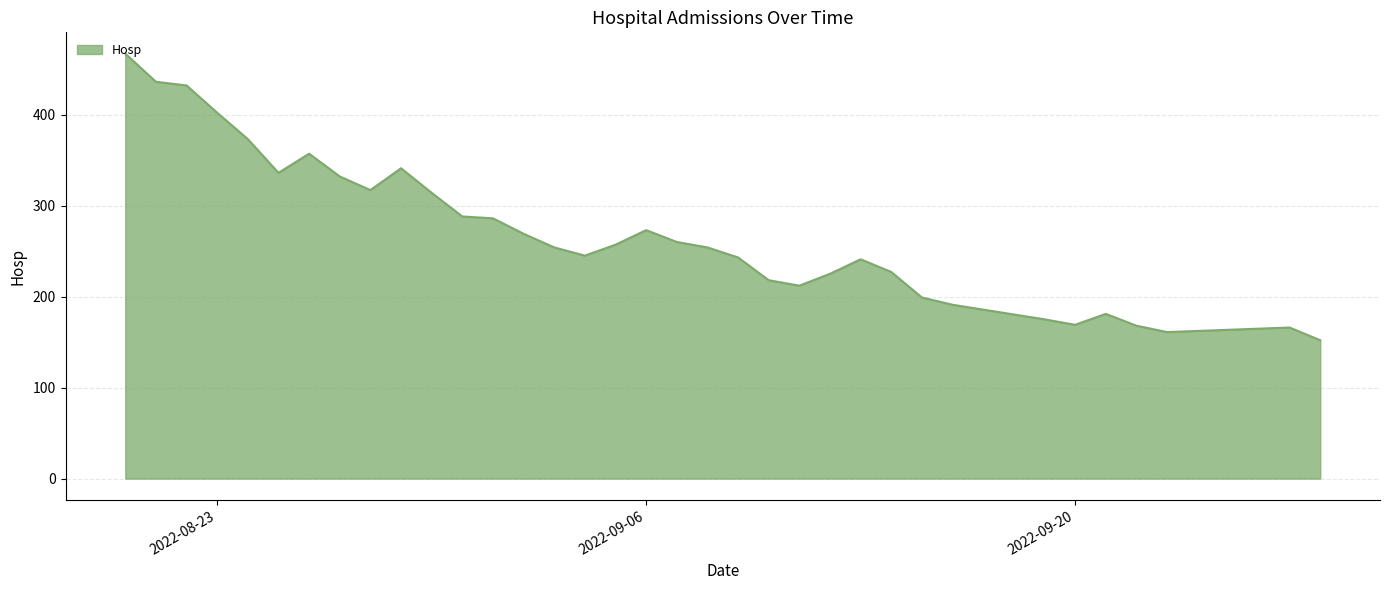

Count the number of data series in this chart.

1